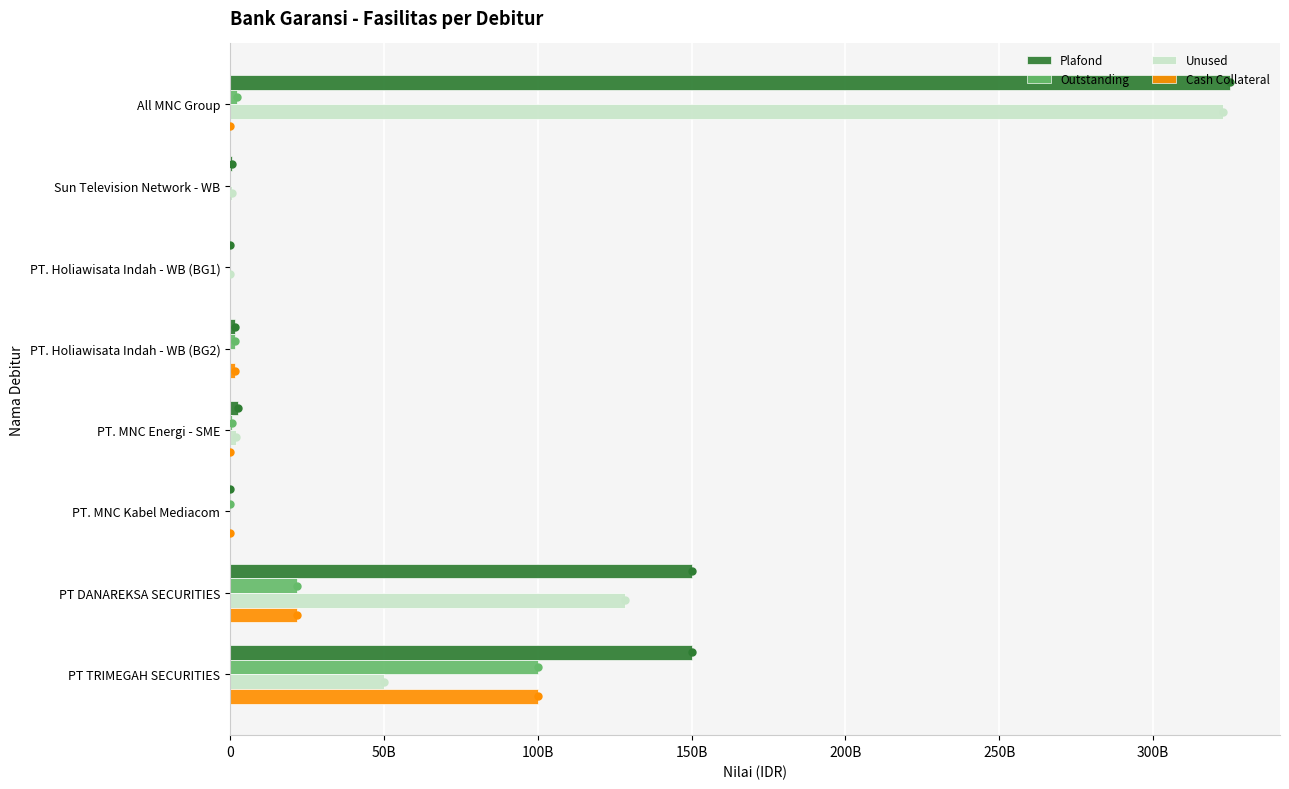

What are all the series names shown in the legend?

Plafond, Outstanding, Unused, Cash Collateral